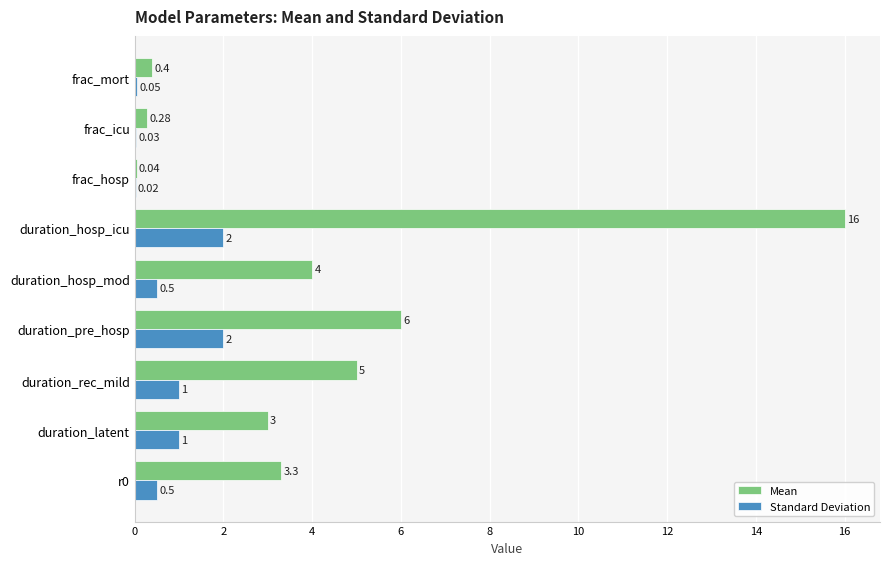

Between duration_latent and duration_pre_hosp, which series saw the biggest shift?

Mean